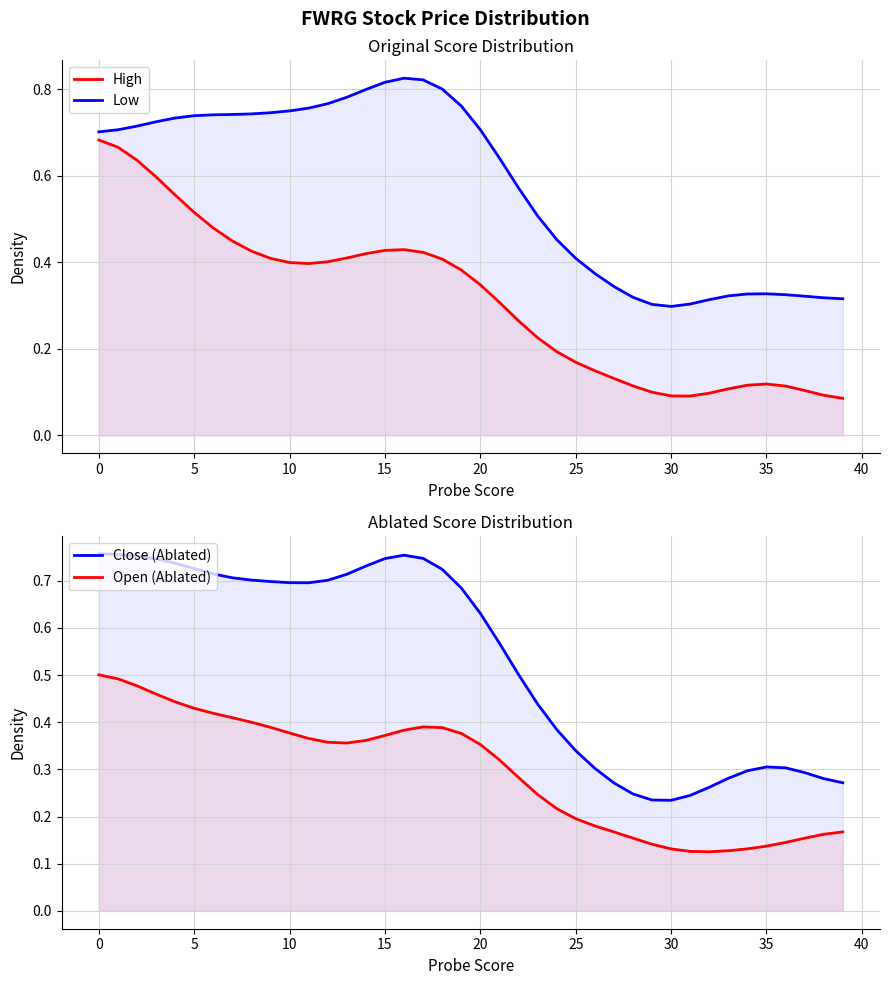

What is the label of the 18th point from the right?

22